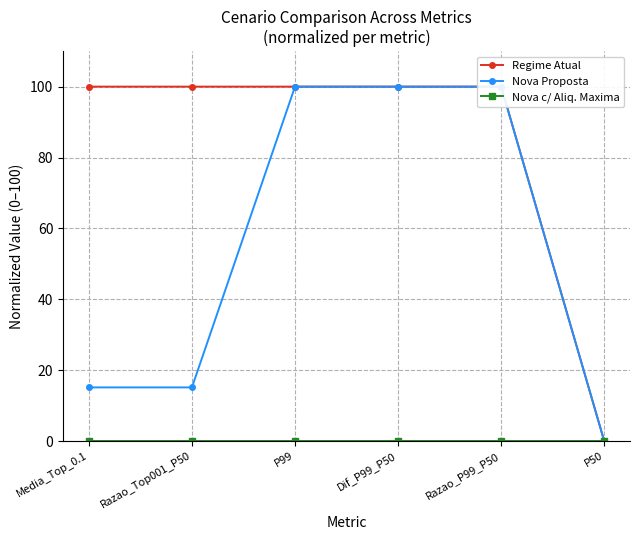

Reading right to left, extract all data points from this chart.

Regime Atual: 0.0	100.0	100.0	100.0	100.0	100.0
Nova Proposta: 0.0	100.0	100.0	100.0	15.1	15.1
Nova c/ Aliq. Maxima: 0.0	0.0	0.0	0.0	0.0	0.0